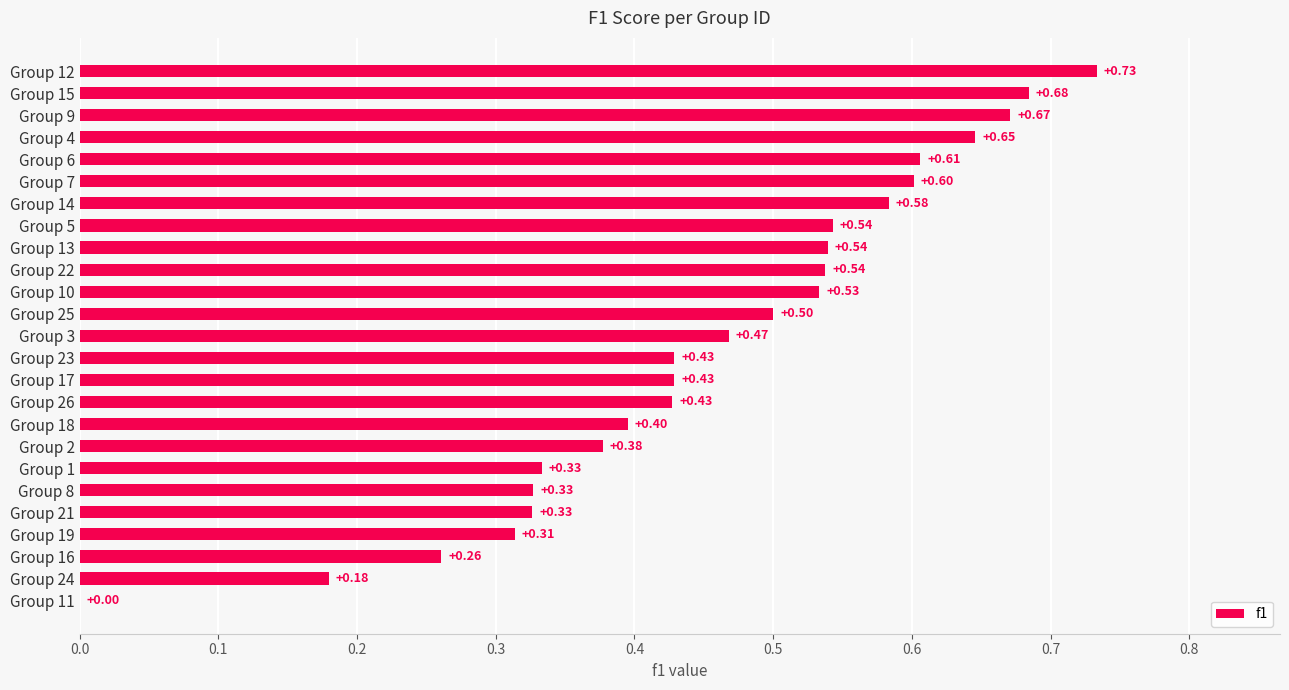

Which has a higher value, Group 19 or Group 10?

Group 10